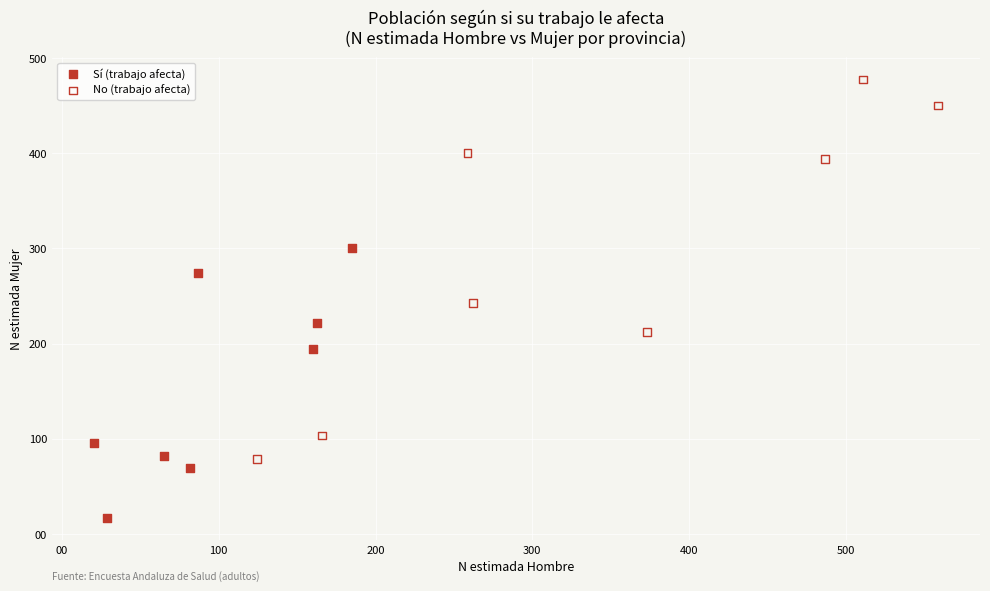

Which series contains the lowest Y value?

Sí (trabajo afecta)